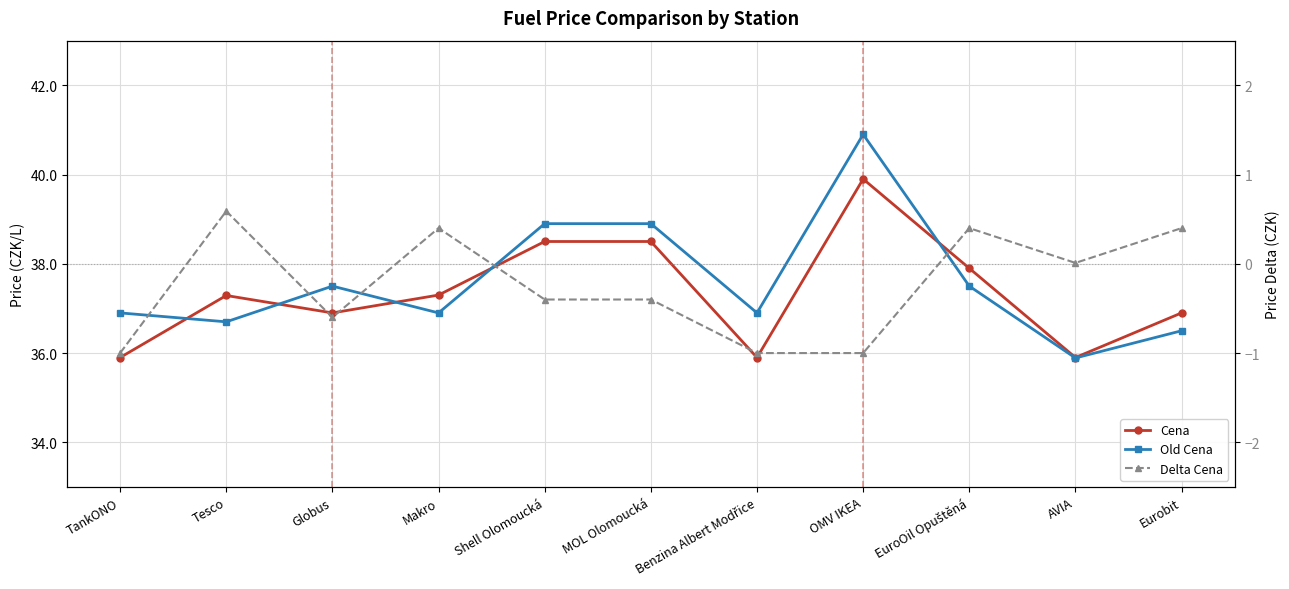

In Old Cena, how many points are higher than both neighbors (excluding endpoints)?

2